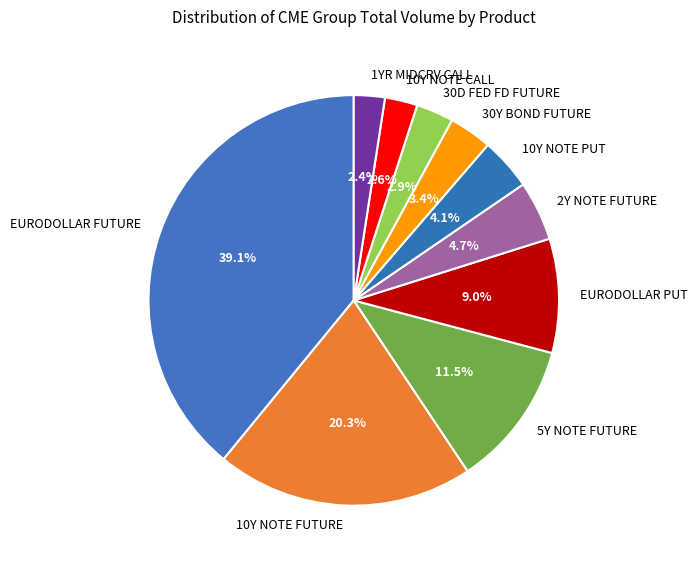

Is 30Y BOND FUTURE the majority of the pie?

No